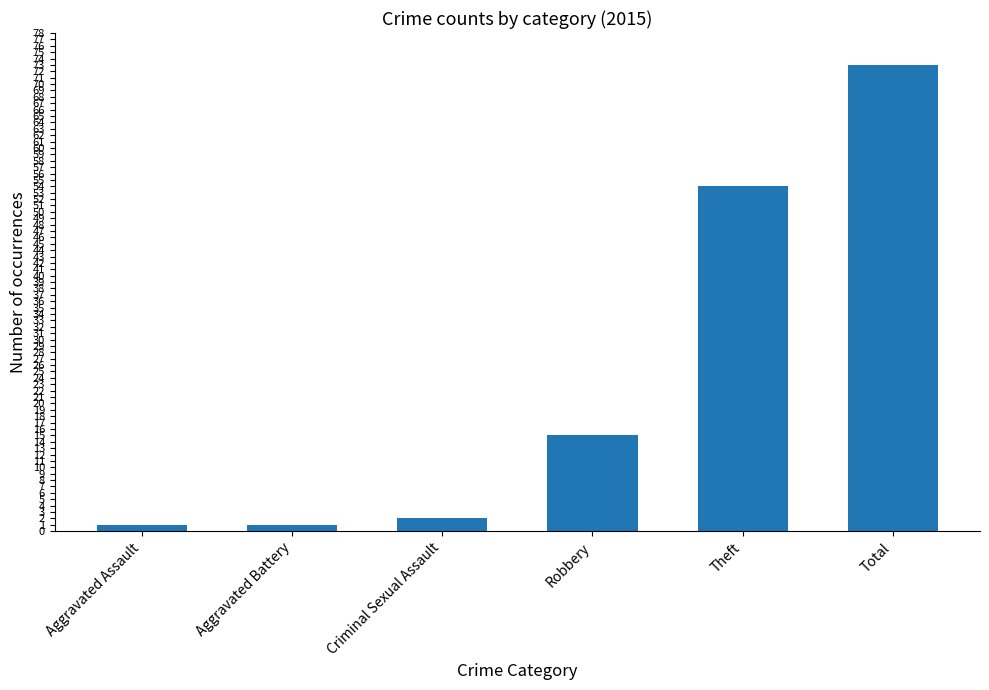

Is it true that the value at Criminal Sexual Assault is 2?

True